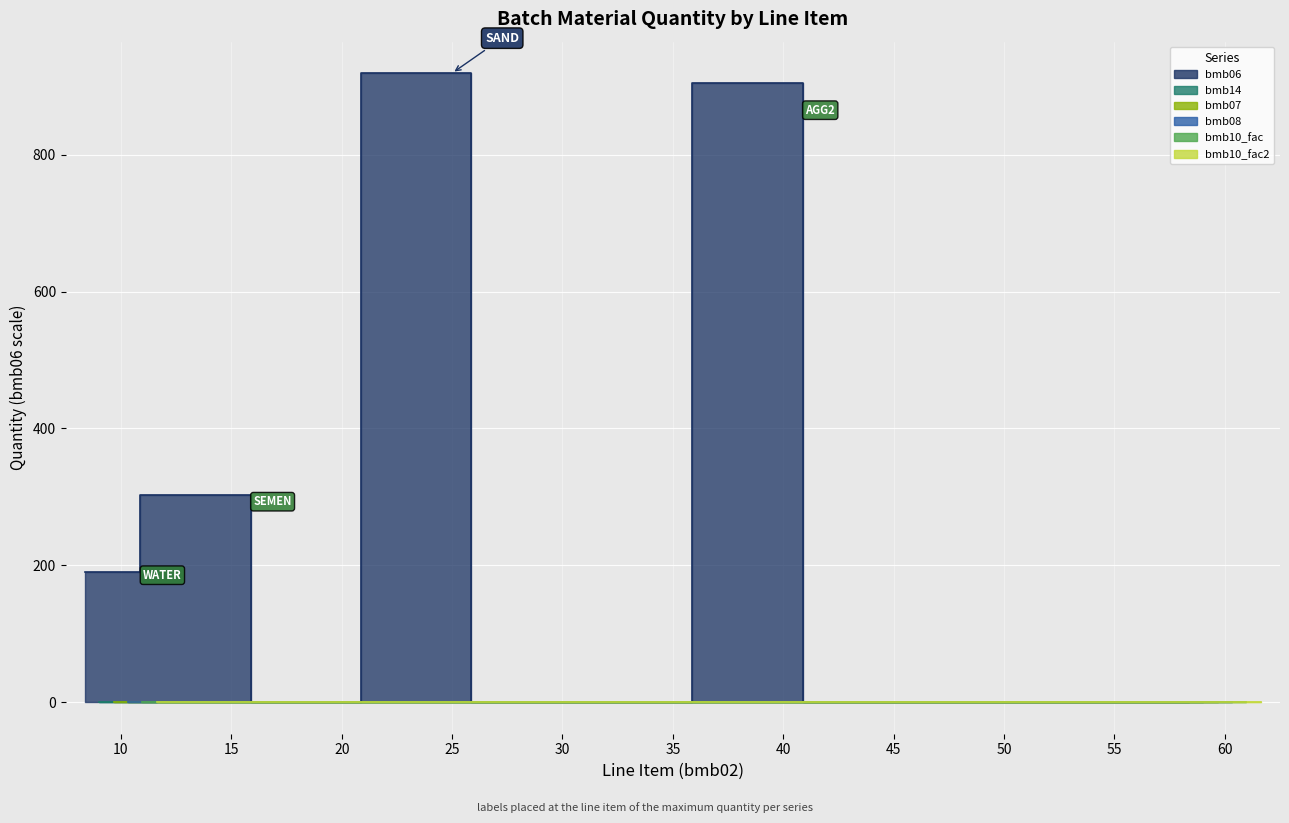

At which category does bmb06 reach its first local valley?

20